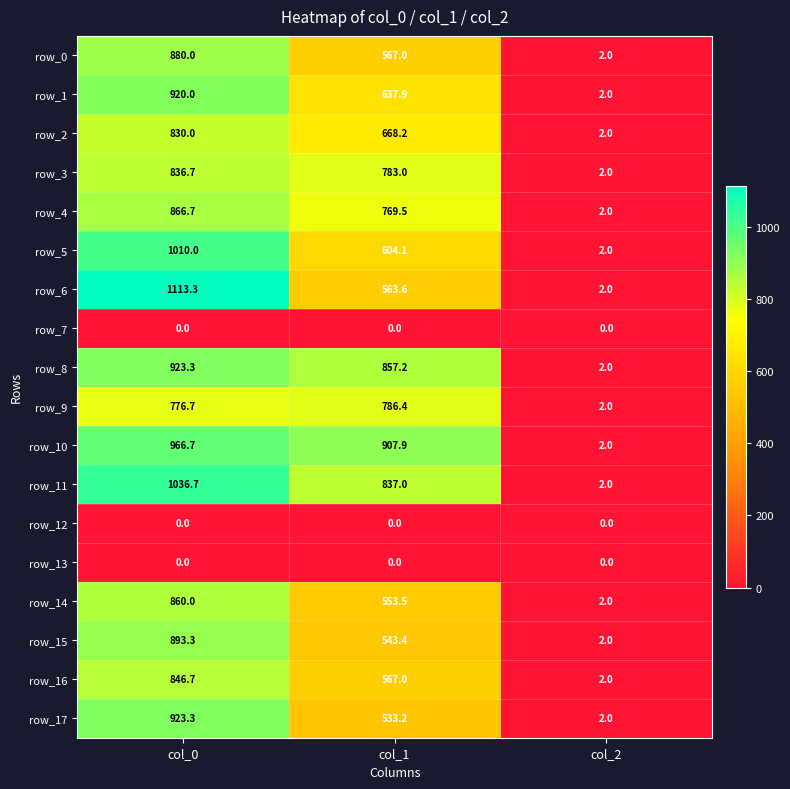

Reading left to right, what are all the values shown in this chart?

row_0: col_0=880.0	col_1=567.0	col_2=2.0
row_1: col_0=920.0	col_1=637.9	col_2=2.0
row_2: col_0=830.0	col_1=668.2	col_2=2.0
row_3: col_0=836.7	col_1=783.0	col_2=2.0
row_4: col_0=866.7	col_1=769.5	col_2=2.0
row_5: col_0=1010.0	col_1=604.1	col_2=2.0
row_6: col_0=1113.3	col_1=563.6	col_2=2.0
row_7: col_0=0.0	col_1=0.0	col_2=0.0
row_8: col_0=923.3	col_1=857.2	col_2=2.0
row_9: col_0=776.7	col_1=786.4	col_2=2.0
row_10: col_0=966.7	col_1=907.9	col_2=2.0
row_11: col_0=1036.7	col_1=837.0	col_2=2.0
row_12: col_0=0.0	col_1=0.0	col_2=0.0
row_13: col_0=0.0	col_1=0.0	col_2=0.0
row_14: col_0=860.0	col_1=553.5	col_2=2.0
row_15: col_0=893.3	col_1=543.4	col_2=2.0
row_16: col_0=846.7	col_1=567.0	col_2=2.0
row_17: col_0=923.3	col_1=533.2	col_2=2.0